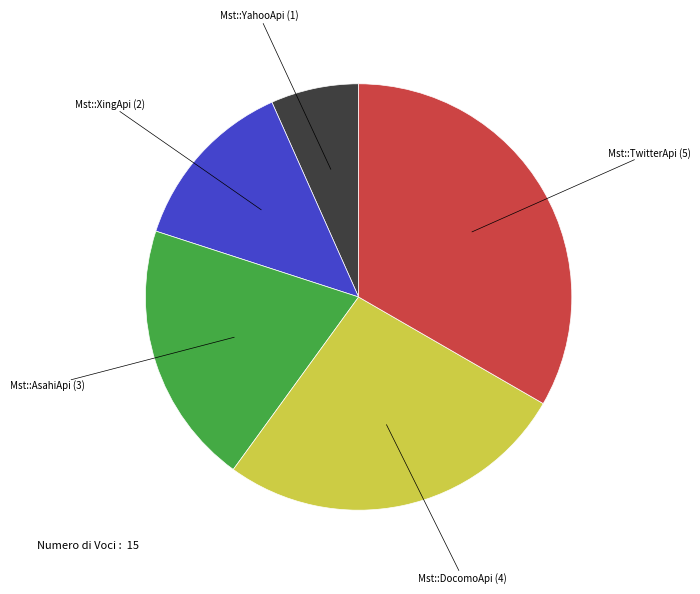

Does any single category account for the majority?

No